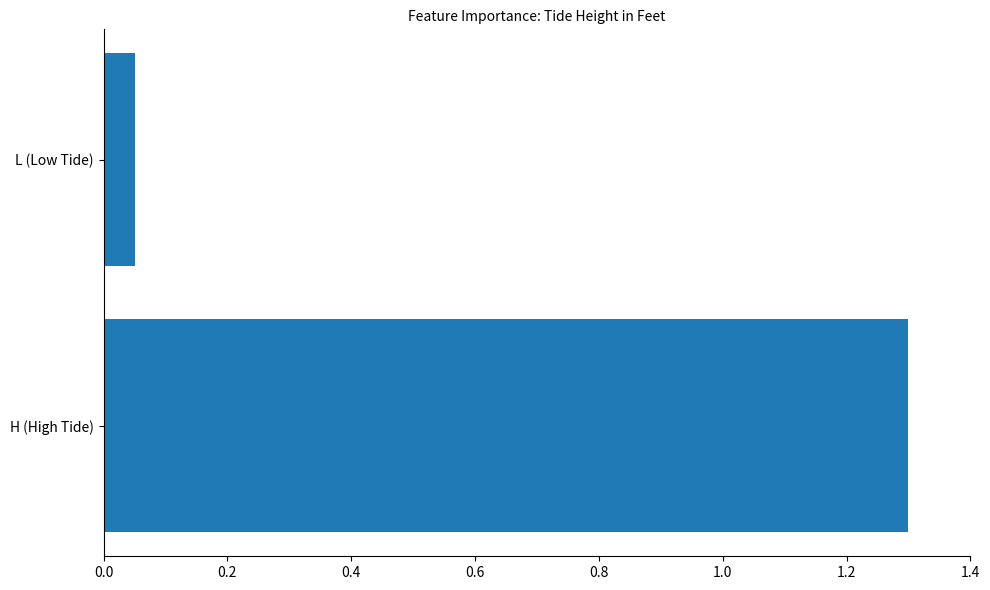

What is the maximum value shown in the chart?

1.3